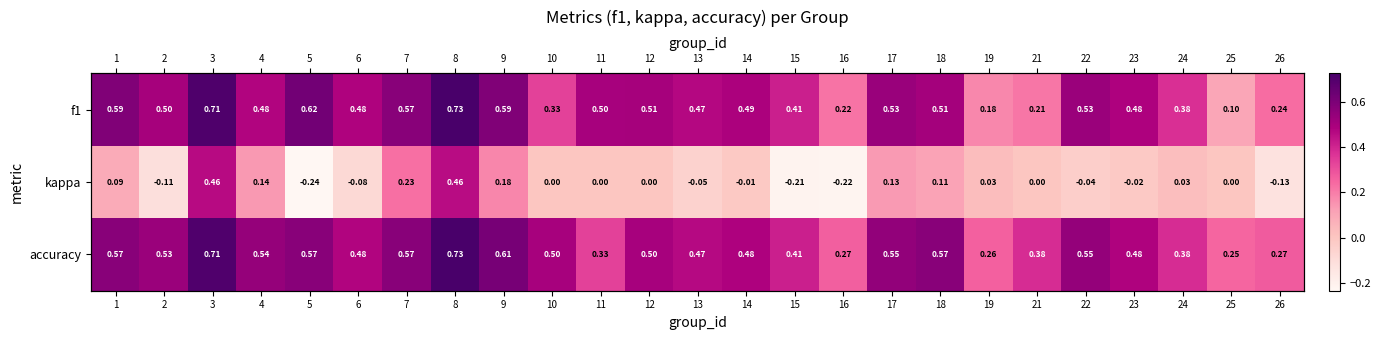

Count the number of data series in this chart.

3